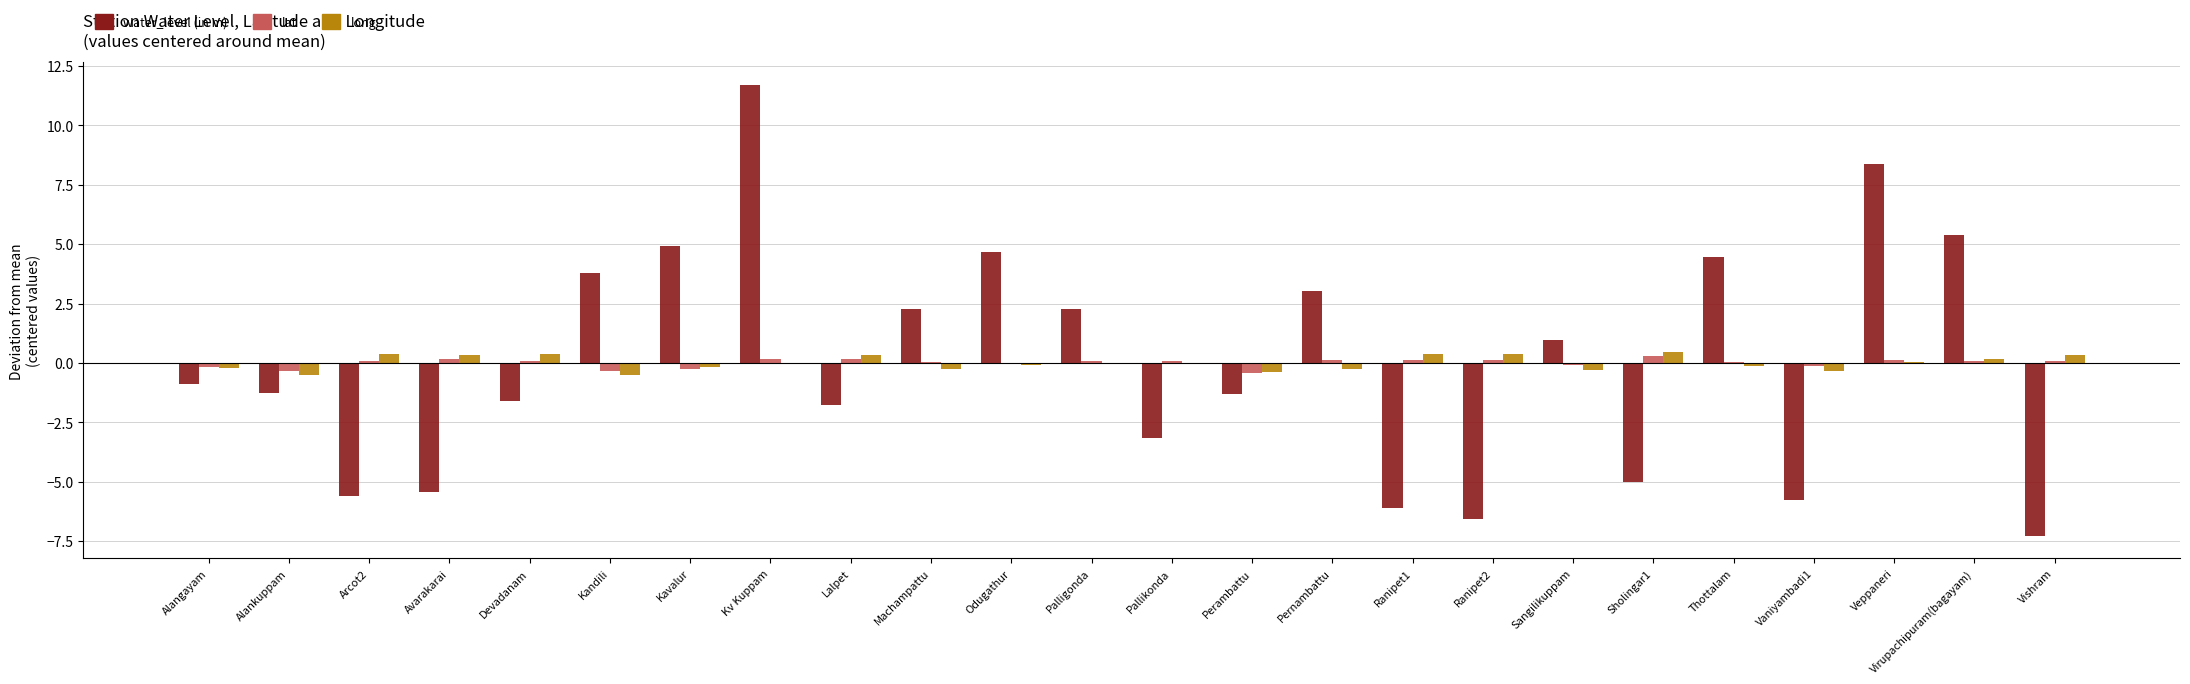

What is the total value across all series at Ranipet1?

-5.6